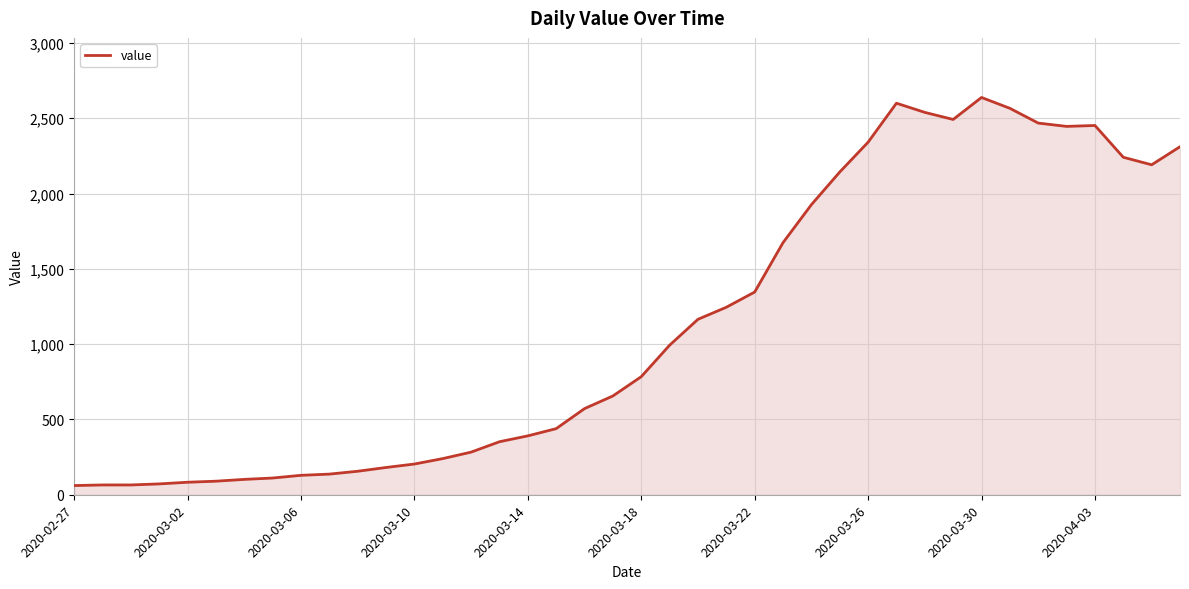

What is the smallest value displayed?

61